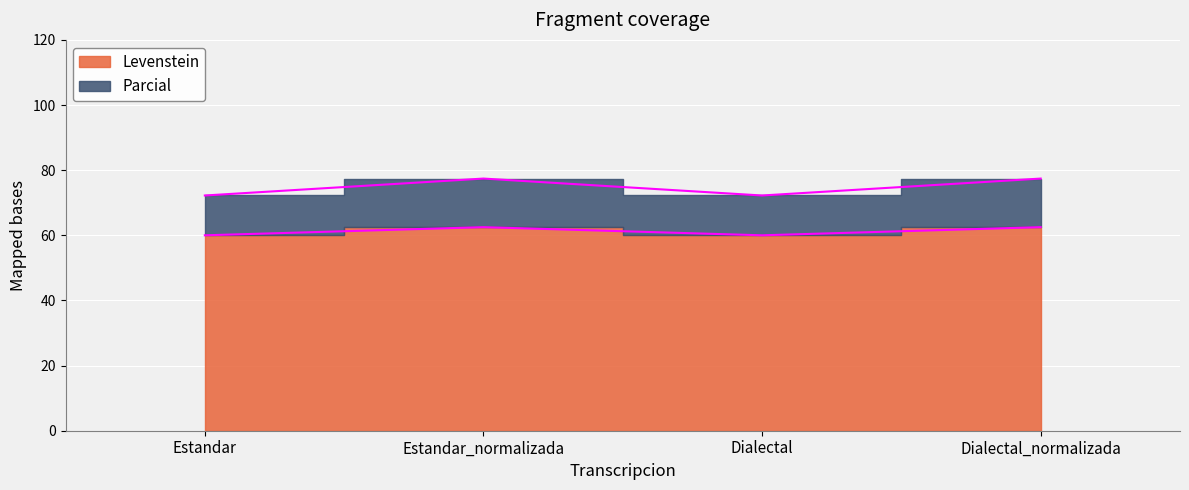

Where is the first local minimum for Parcial?

Dialectal